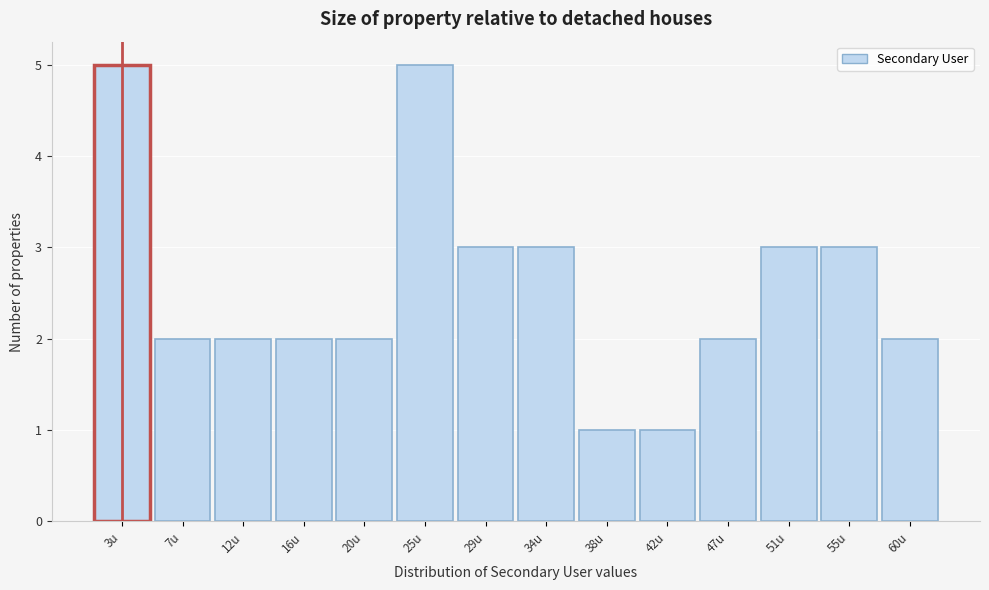

Reading right to left, transcribe all the data shown in this chart.

2	3	3	2	1	1	3	3	5	2	2	2	2	5